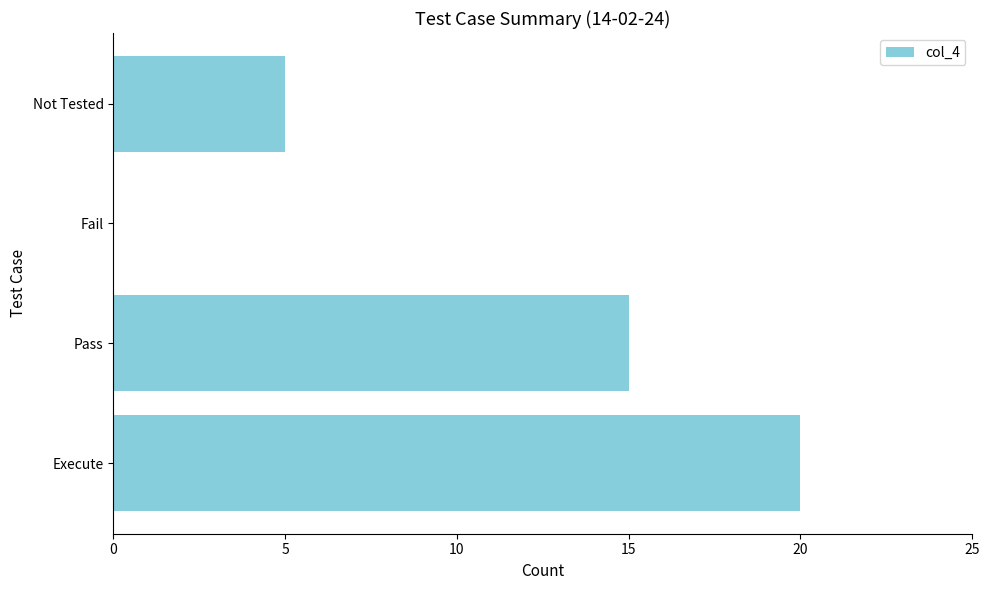

True or false: the data shows 11 at Execute.

False